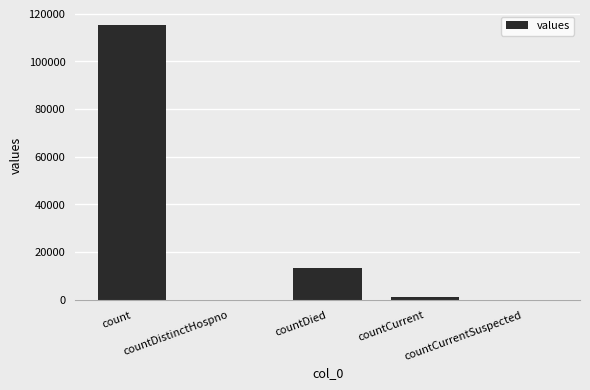

At which label is the value closest to 57689?

countDied